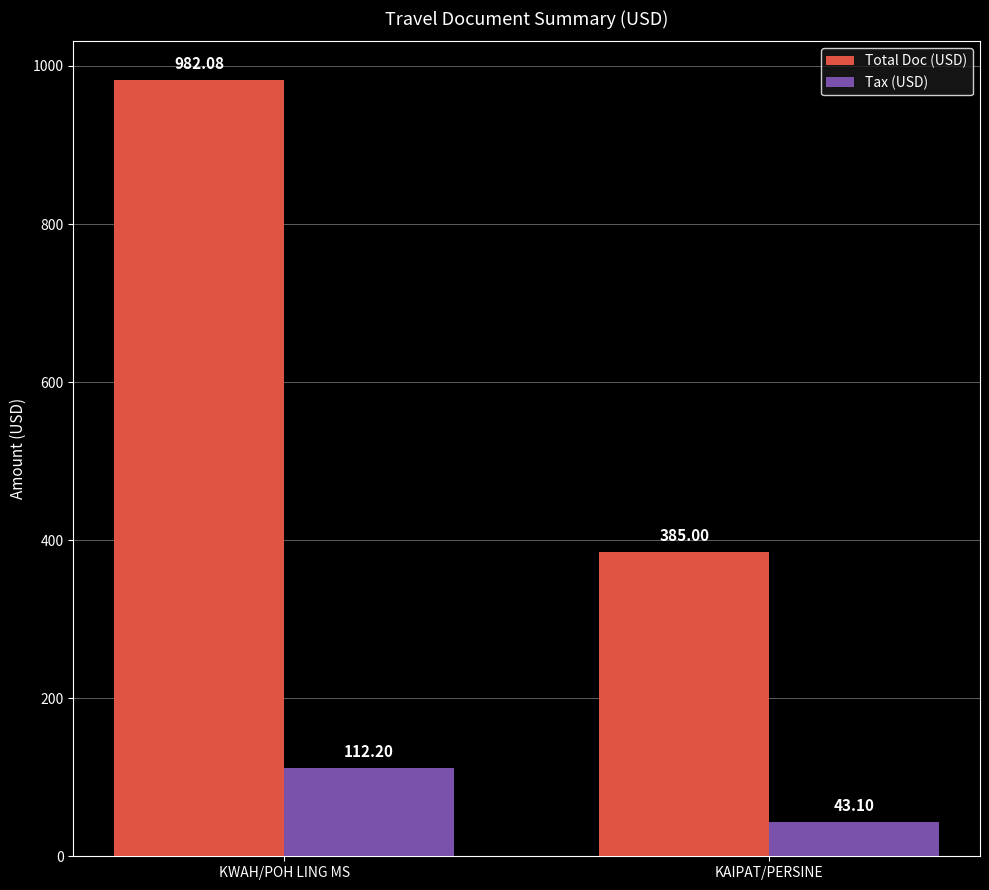

Count the number of data series in this chart.

2